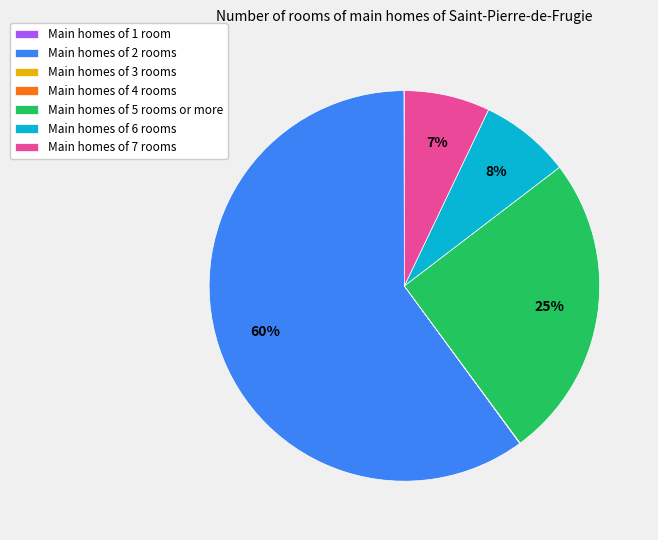

Is there any slice that represents more than half of the pie?

Yes